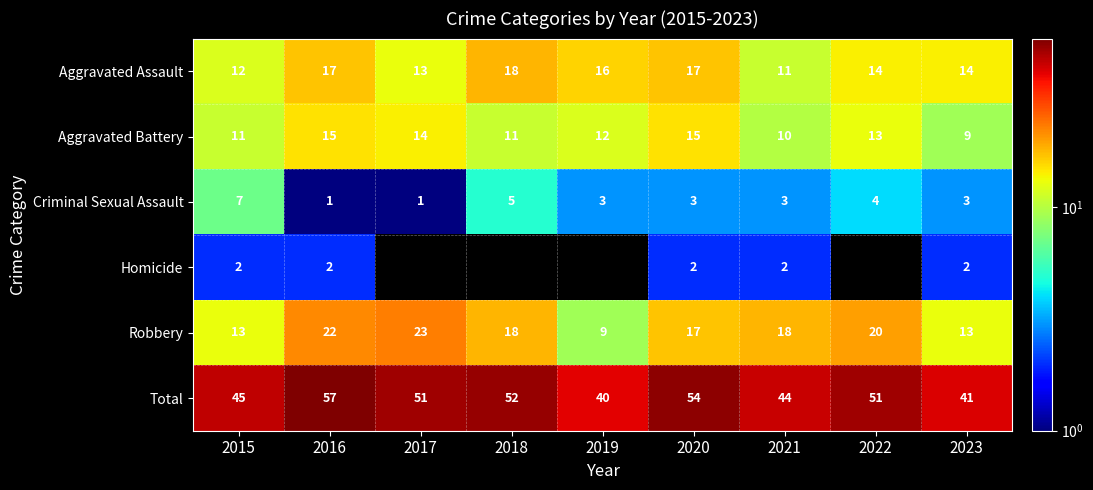

What is the total value across all series at 2015?

90.0